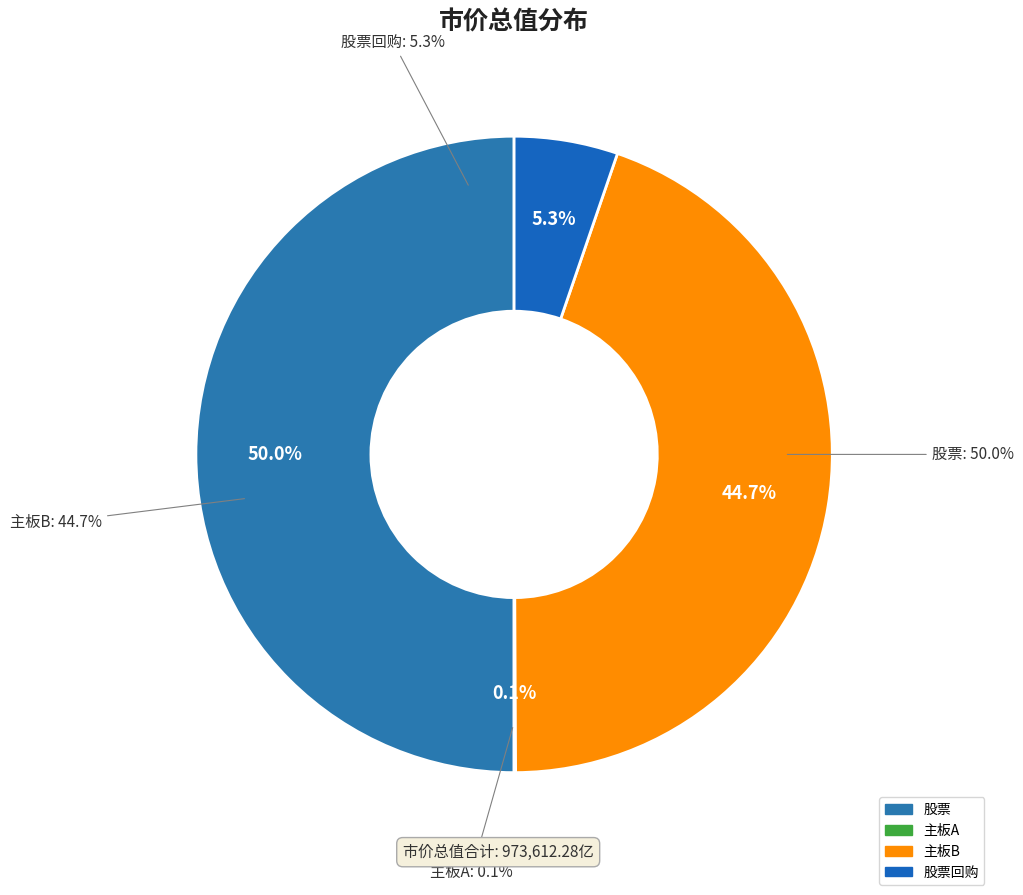

Combined, what portion of the pie is 主板A and 主板B?

44.7%